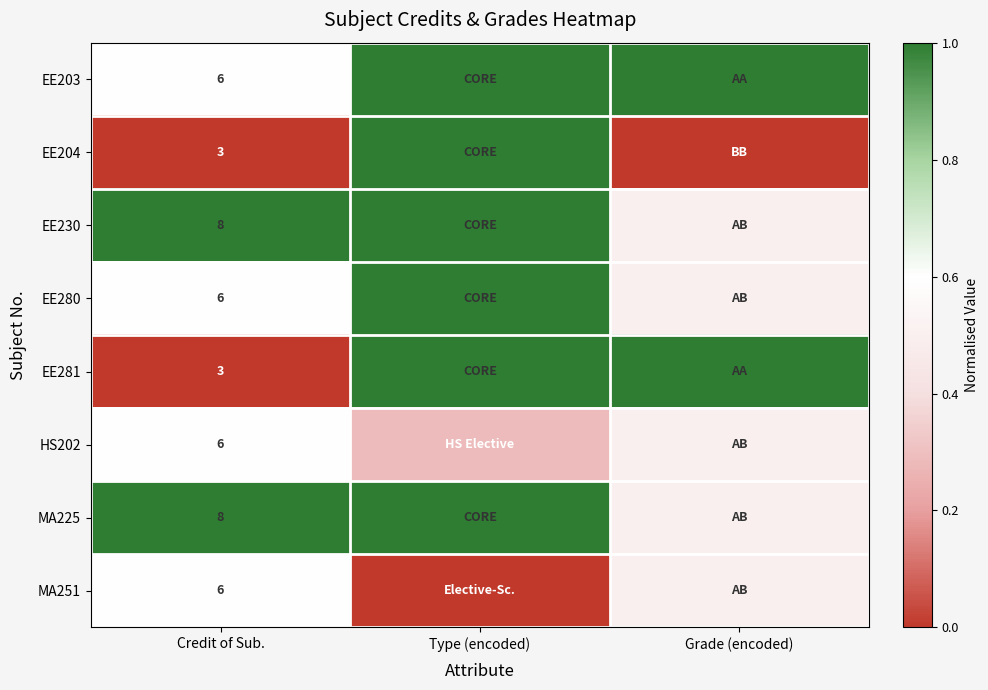

How many distinct data groups are displayed?

8